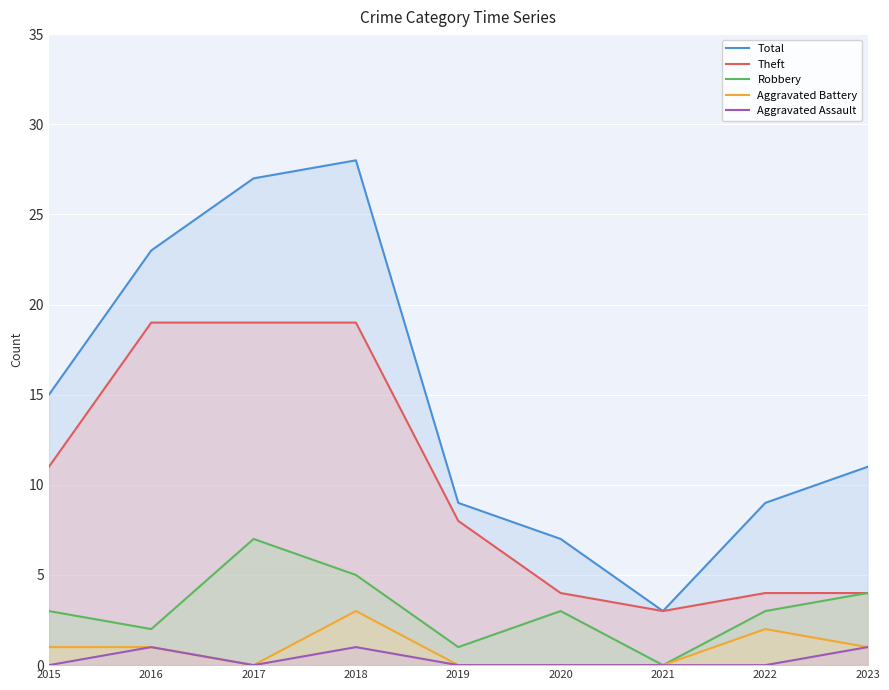

The value of Total at 2016 is 23. True or false?

True